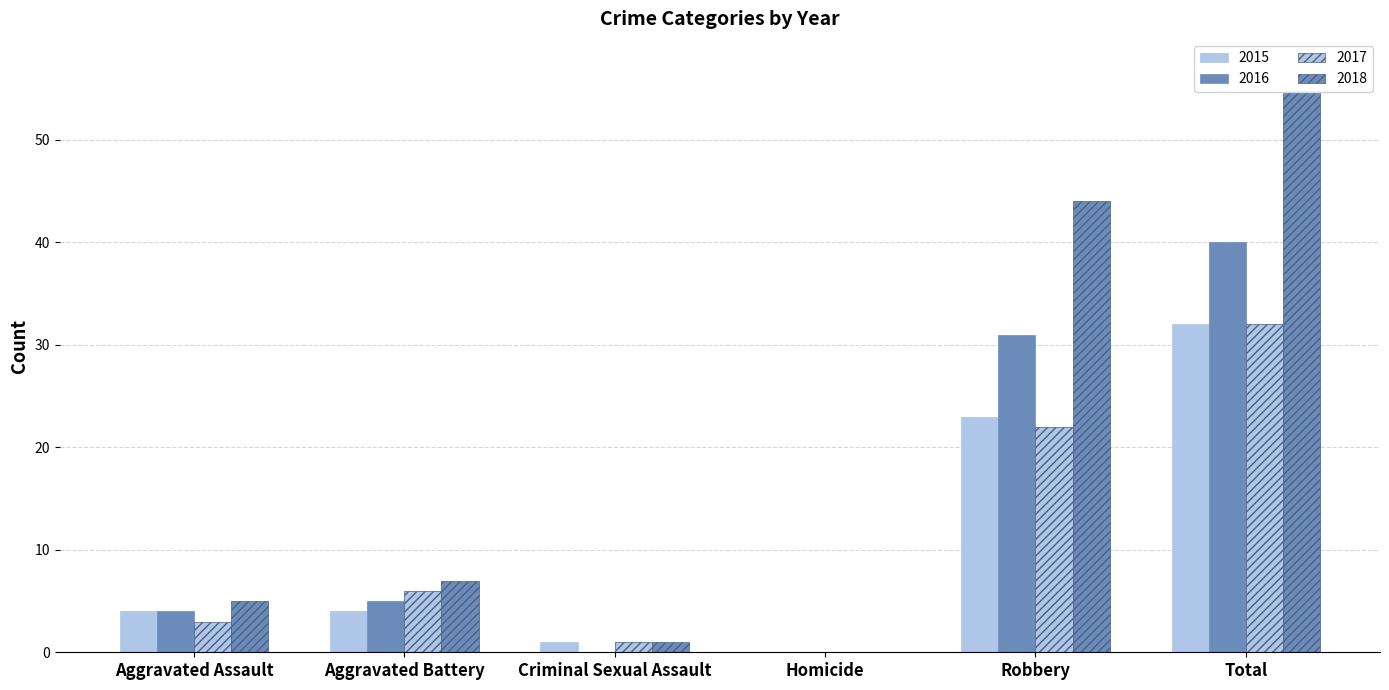

Does the chart contain stacked bars?

No